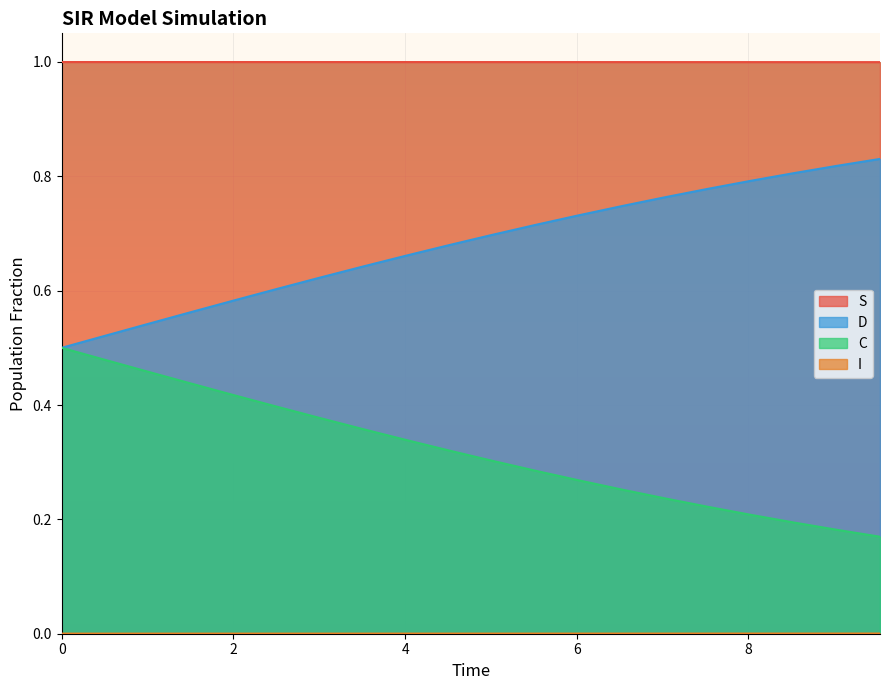

What is the difference between the highest and lowest values at 1.0033444816053512?

1.0